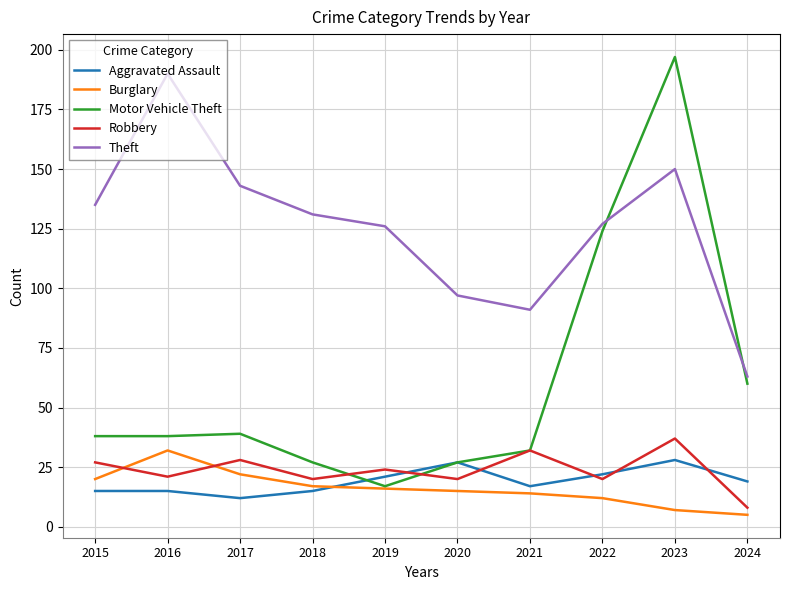

What is the spread (max minus min) of values at 2018?

116